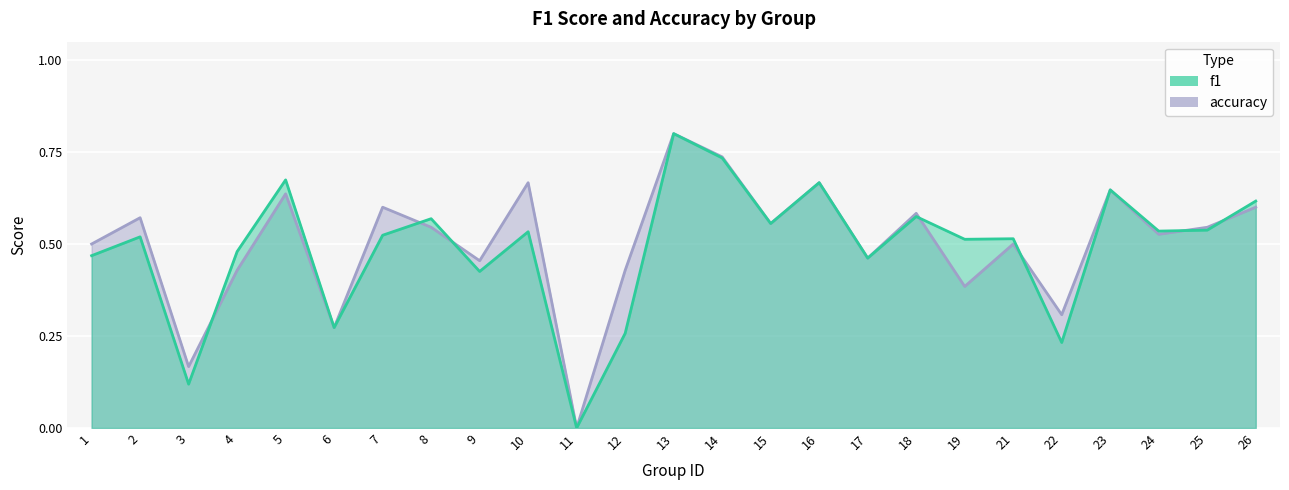

Reading left to right, list all the values displayed in this chart.

f1: 1=0.5	2=0.5	3=0.1	4=0.5	5=0.7	6=0.3	7=0.5	8=0.6	9=0.4	10=0.5	11=0.0	12=0.3	13=0.8	14=0.7	15=0.6	16=0.7	17=0.5	18=0.6	19=0.5	21=0.5	22=0.2	23=0.6	24=0.5	25=0.5	26=0.6
accuracy: 1=0.5	2=0.6	3=0.2	4=0.4	5=0.6	6=0.3	7=0.6	8=0.5	9=0.5	10=0.7	11=0.0	12=0.4	13=0.8	14=0.7	15=0.6	16=0.7	17=0.5	18=0.6	19=0.4	21=0.5	22=0.3	23=0.6	24=0.5	25=0.5	26=0.6